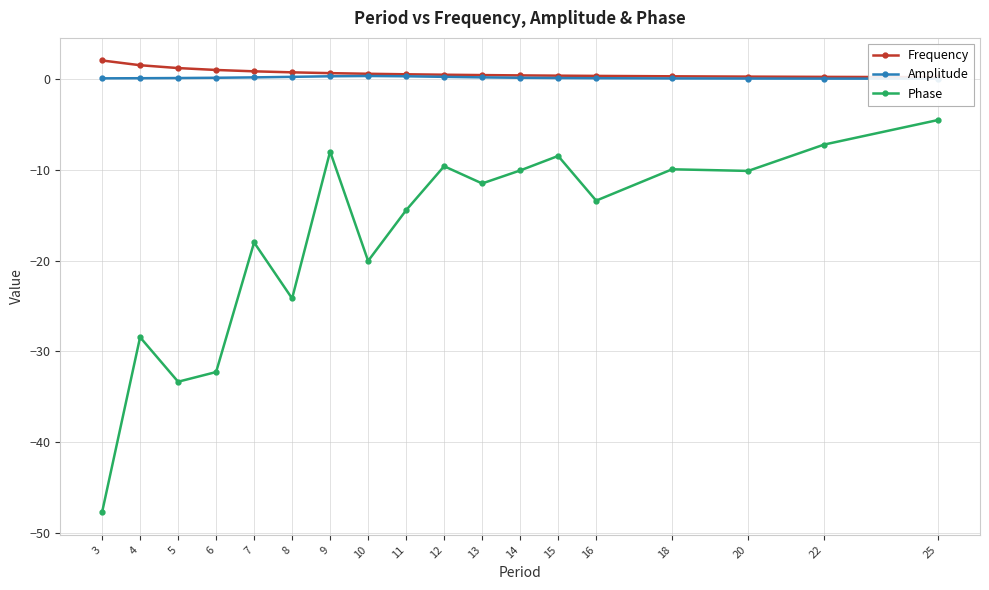

The value of Frequency at 5 is 0.6. True or false?

False